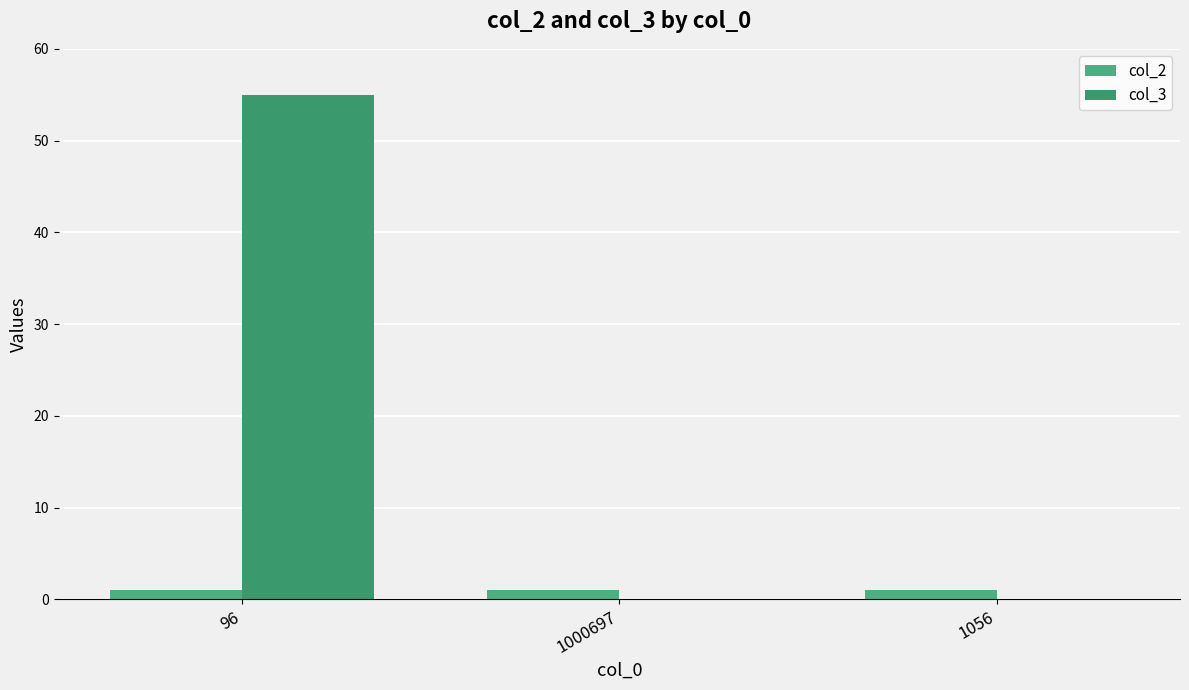

What is the difference between the highest and lowest values at 1056?

1